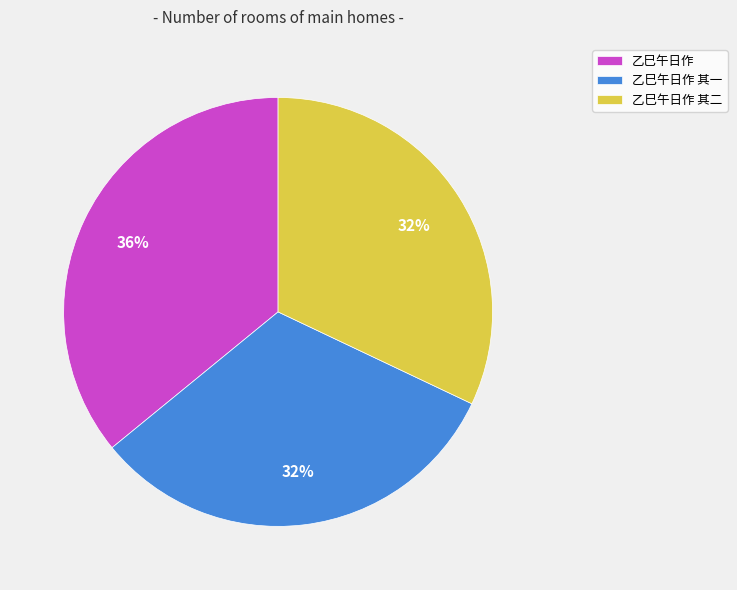

The 乙巳午日作 其二 slice represents 32% of the pie. True or false?

True